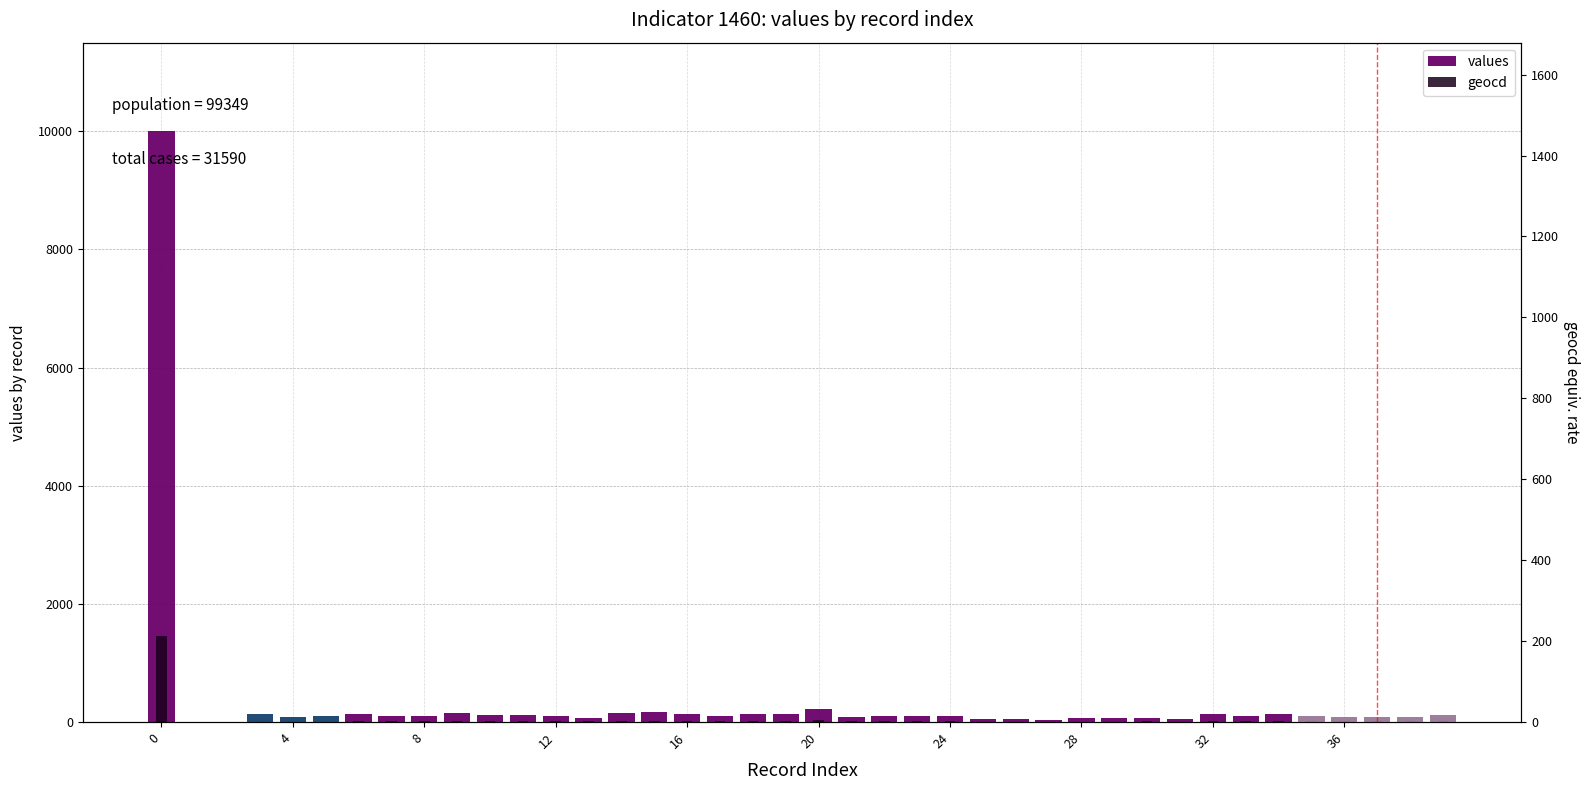

What value does the geocd series have at 37?

13